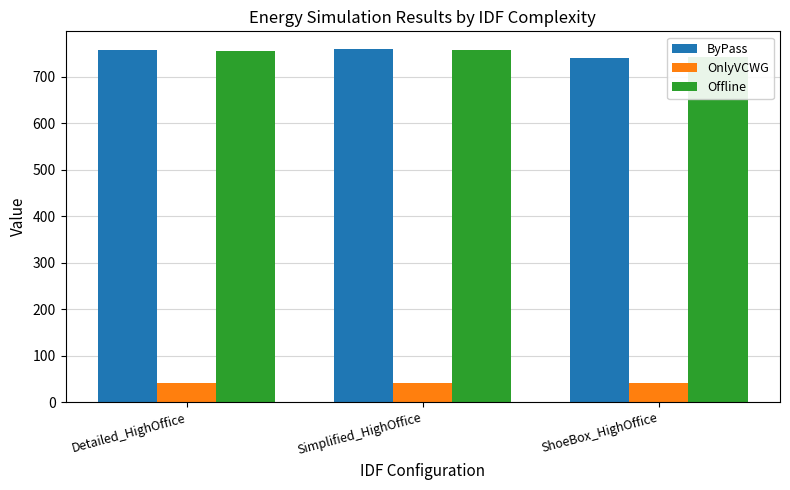

What is the label of the 3rd bar from the right?

Detailed_HighOffice